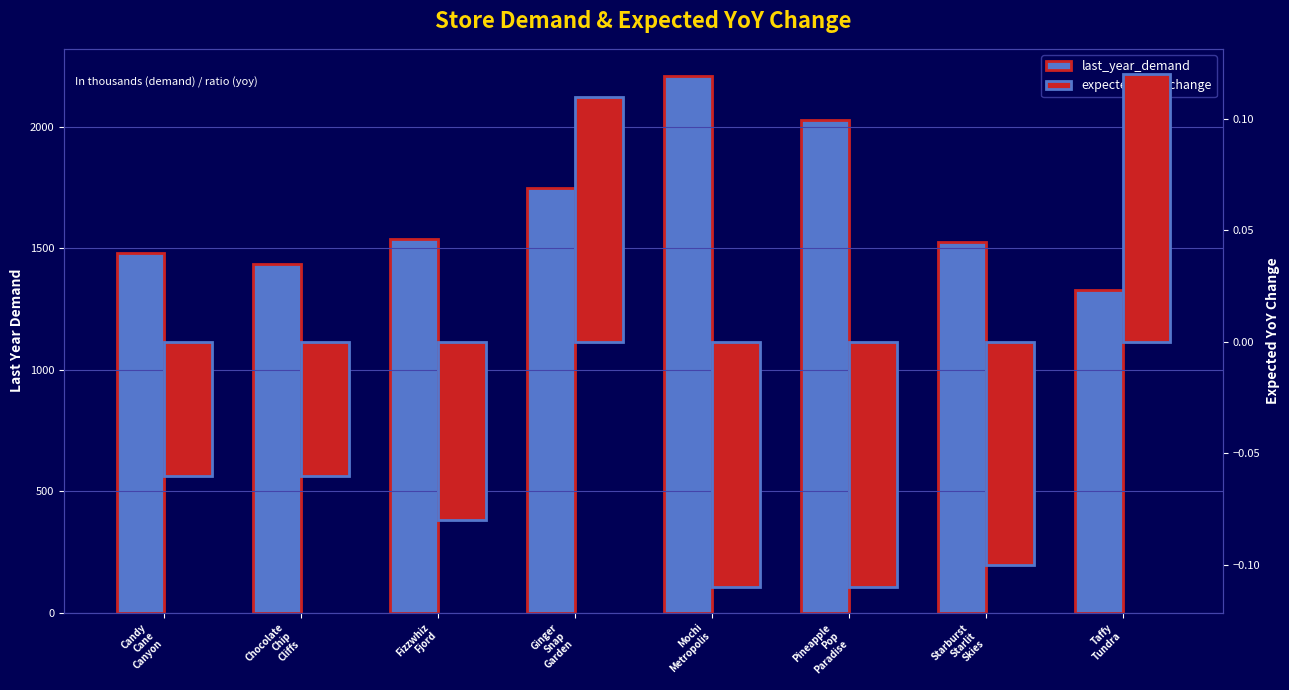

Is the value of last_year_demand at Candy
Cane
Canyon greater than the value of expected_yoy_change at Starburst
Starlit
Skies?

Yes